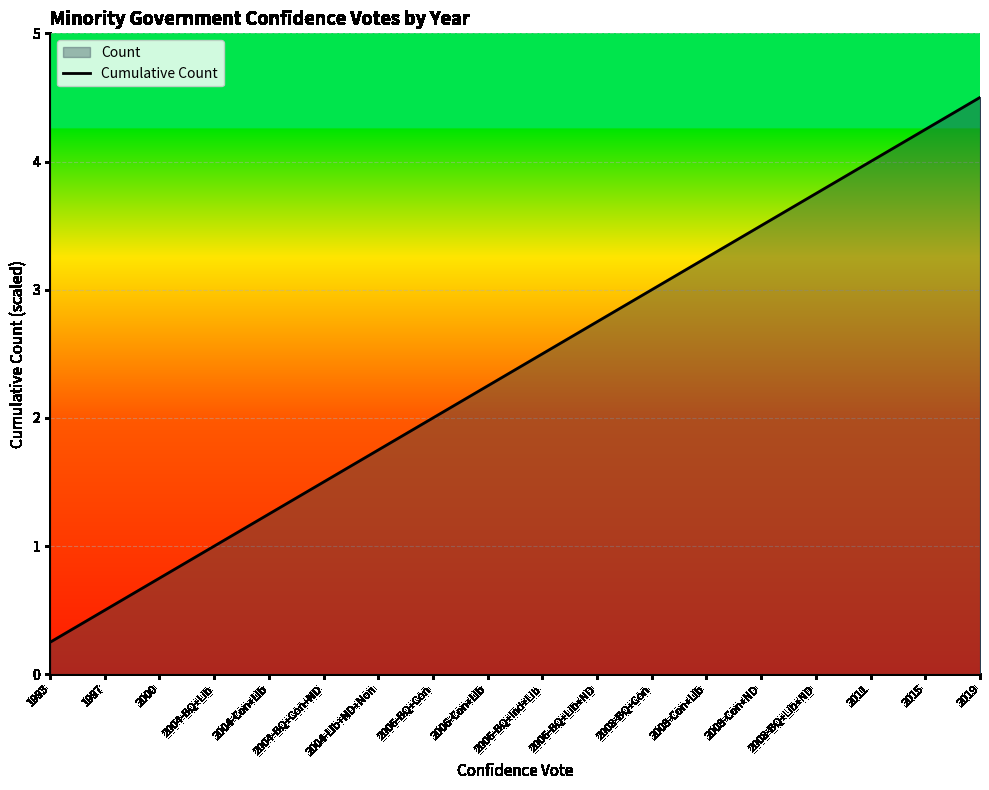

Rank the categories by value from highest to lowest.

2019, 2015, 2011, 2008-BQ+Lib+ND, 2008-Con+ND, 2008-Con+Lib, 2008-BQ+Con, 2006-BQ+Lib+ND, 2006-BQ+Ind+Lib, 2006-Con+Lib, 2006-BQ+Con, 2004-Lib+ND+Non, 2004-BQ+Con+ND, 2004-Con+Lib, 2004-BQ+Lib, 2000, 1997, 1993